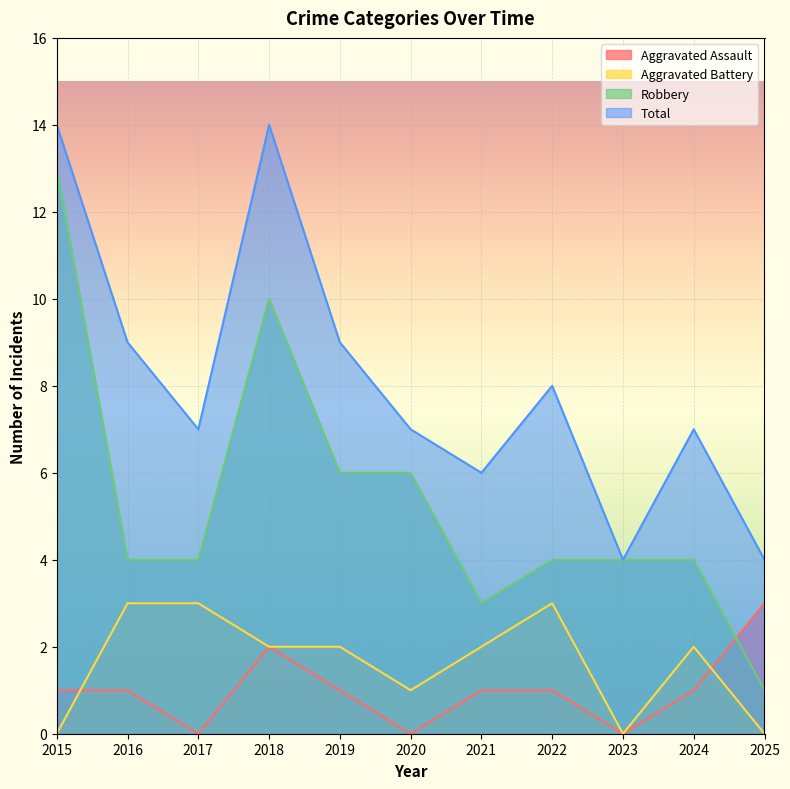

What is the sum of the Robbery values at 2020 and 2019?

12